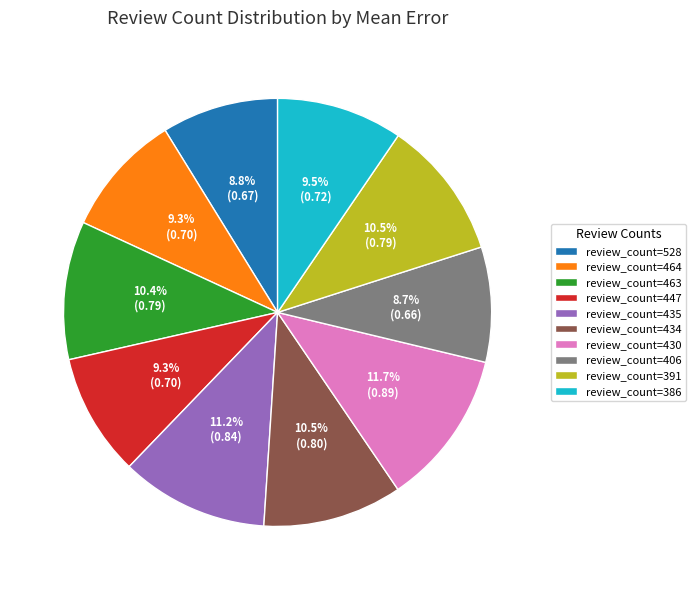

What percentage is NOT represented by review_count=435?

88.8%